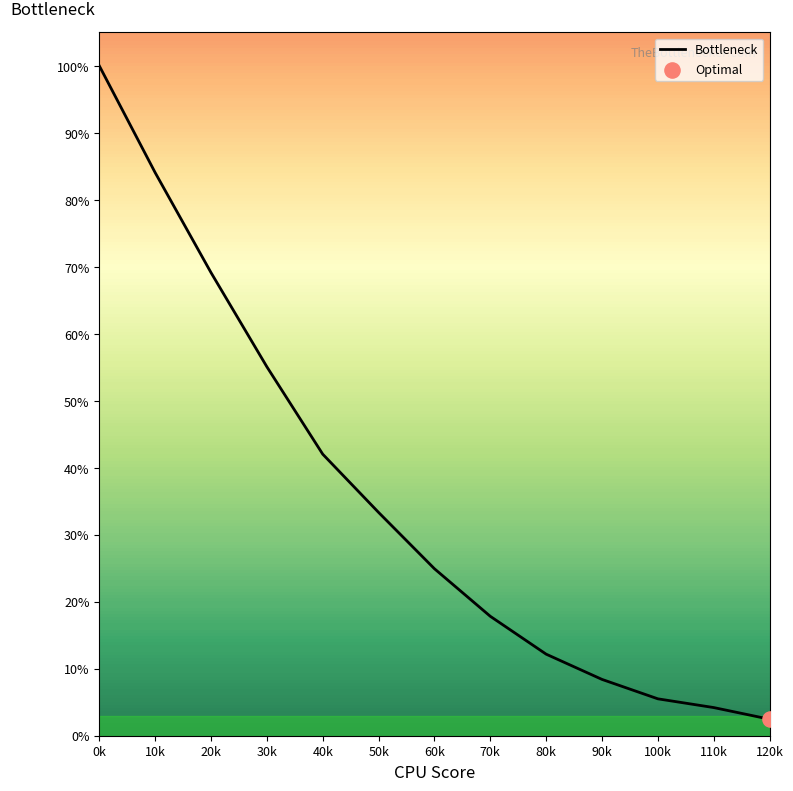

Between 70k and 110k, which is larger?

70k